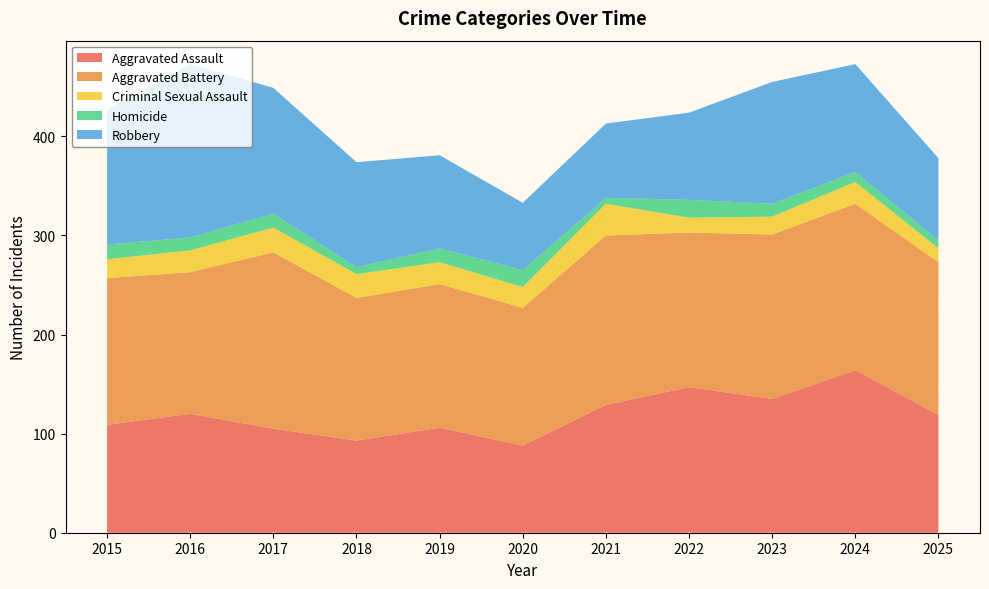

Reading left to right, transcribe all the data shown in this chart.

Aggravated Assault: 2015=109	2016=120	2017=105	2018=93	2019=106	2020=88	2021=129	2022=147	2023=135	2024=164	2025=119
Aggravated Battery: 2015=148	2016=143	2017=178	2018=144	2019=145	2020=139	2021=171	2022=156	2023=166	2024=168	2025=154
Criminal Sexual Assault: 2015=19	2016=22	2017=25	2018=24	2019=22	2020=21	2021=32	2022=15	2023=18	2024=22	2025=14
Homicide: 2015=15	2016=13	2017=14	2018=7	2019=14	2020=17	2021=6	2022=18	2023=13	2024=10	2025=8
Robbery: 2015=136	2016=175	2017=127	2018=106	2019=94	2020=68	2021=75	2022=88	2023=123	2024=109	2025=83